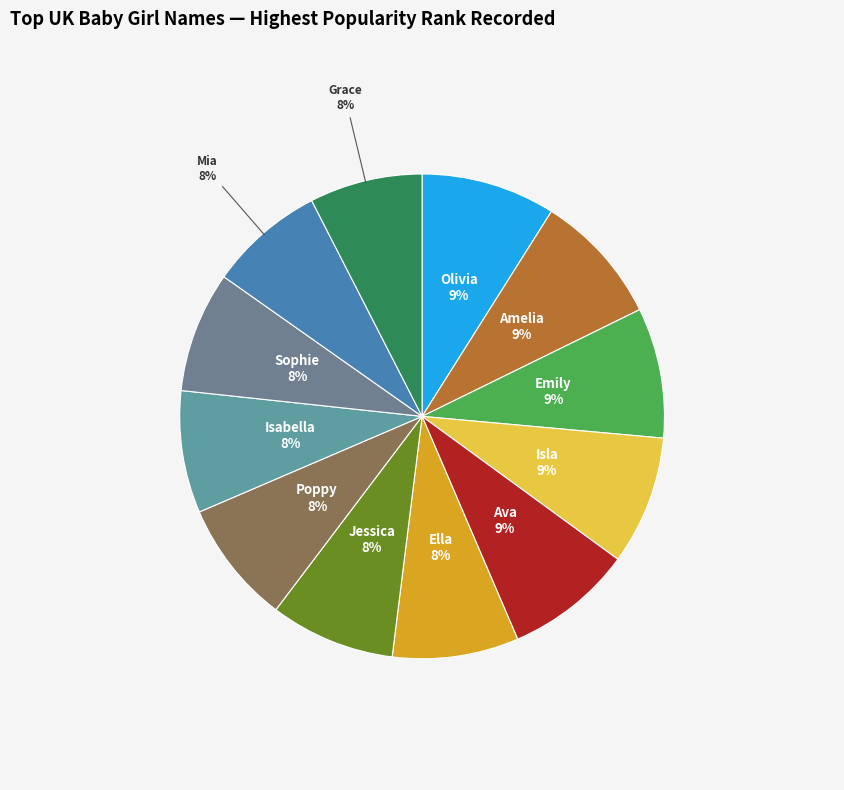

Approximately how many times larger is the value at Isla compared to Mia?

1.1